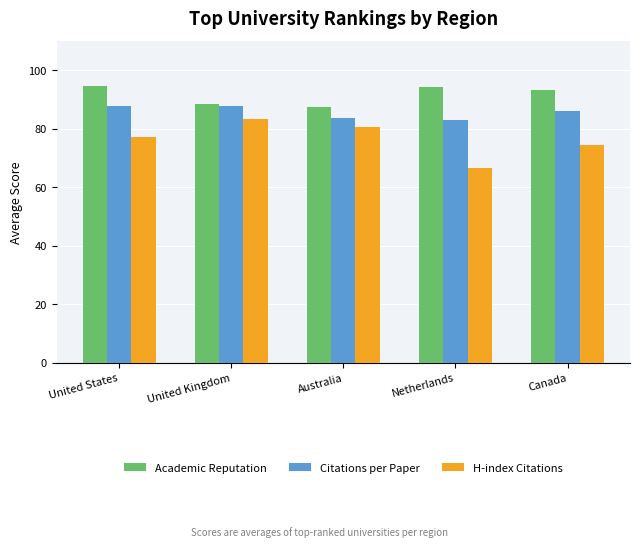

How many bars are there in each group?

3